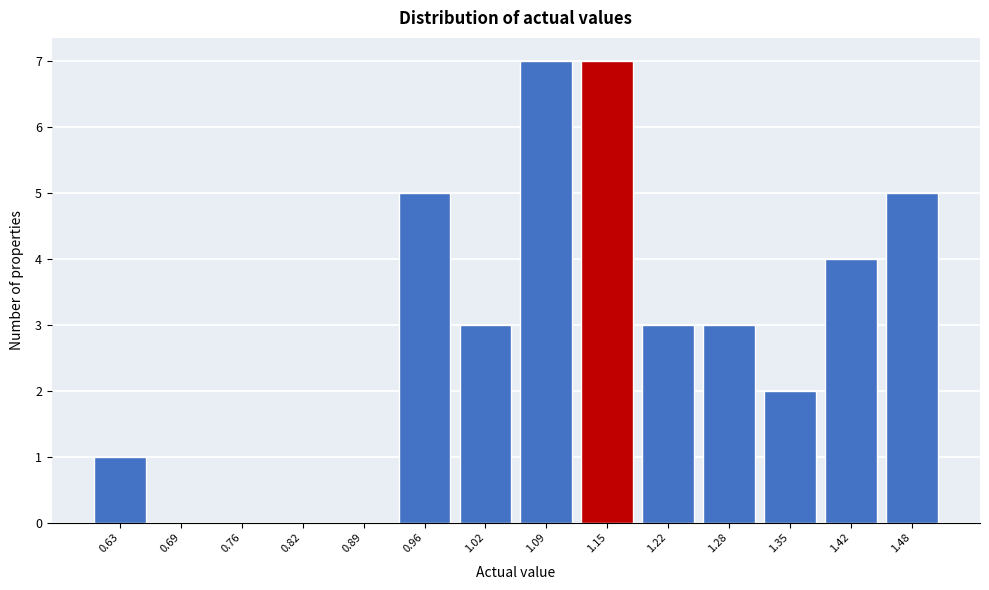

Reading left to right, list all the values displayed in this chart.

0.63=1	0.69=0	0.76=0	0.82=0	0.89=0	0.96=5	1.02=3	1.09=7	1.15=7	1.22=3	1.28=3	1.35=2	1.42=4	1.48=5